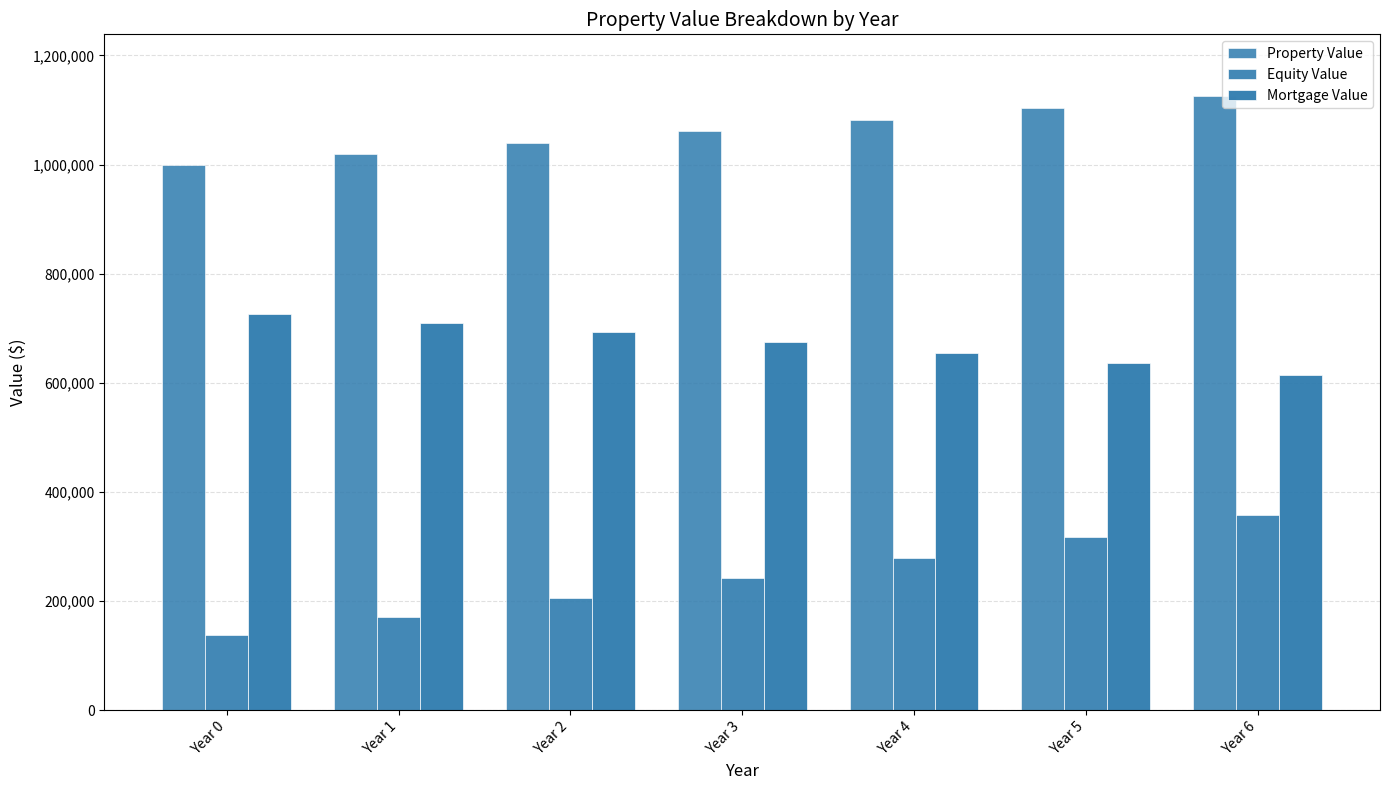

What is the highest value of the Property Value series?

1126162.4